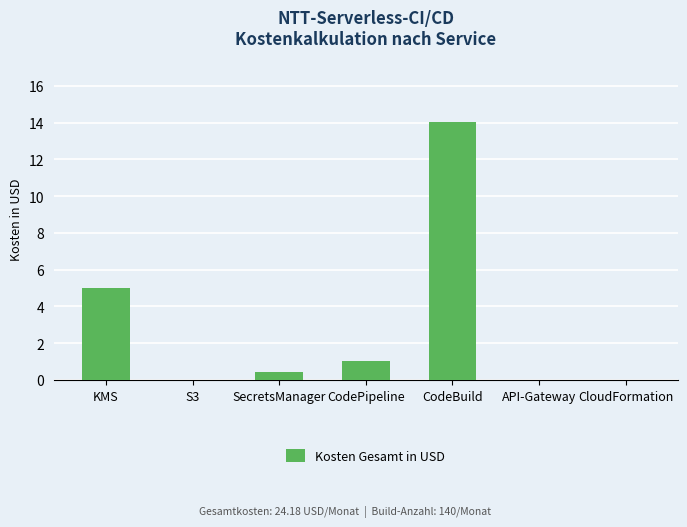

Which has a higher value, API-Gateway or CodeBuild?

CodeBuild